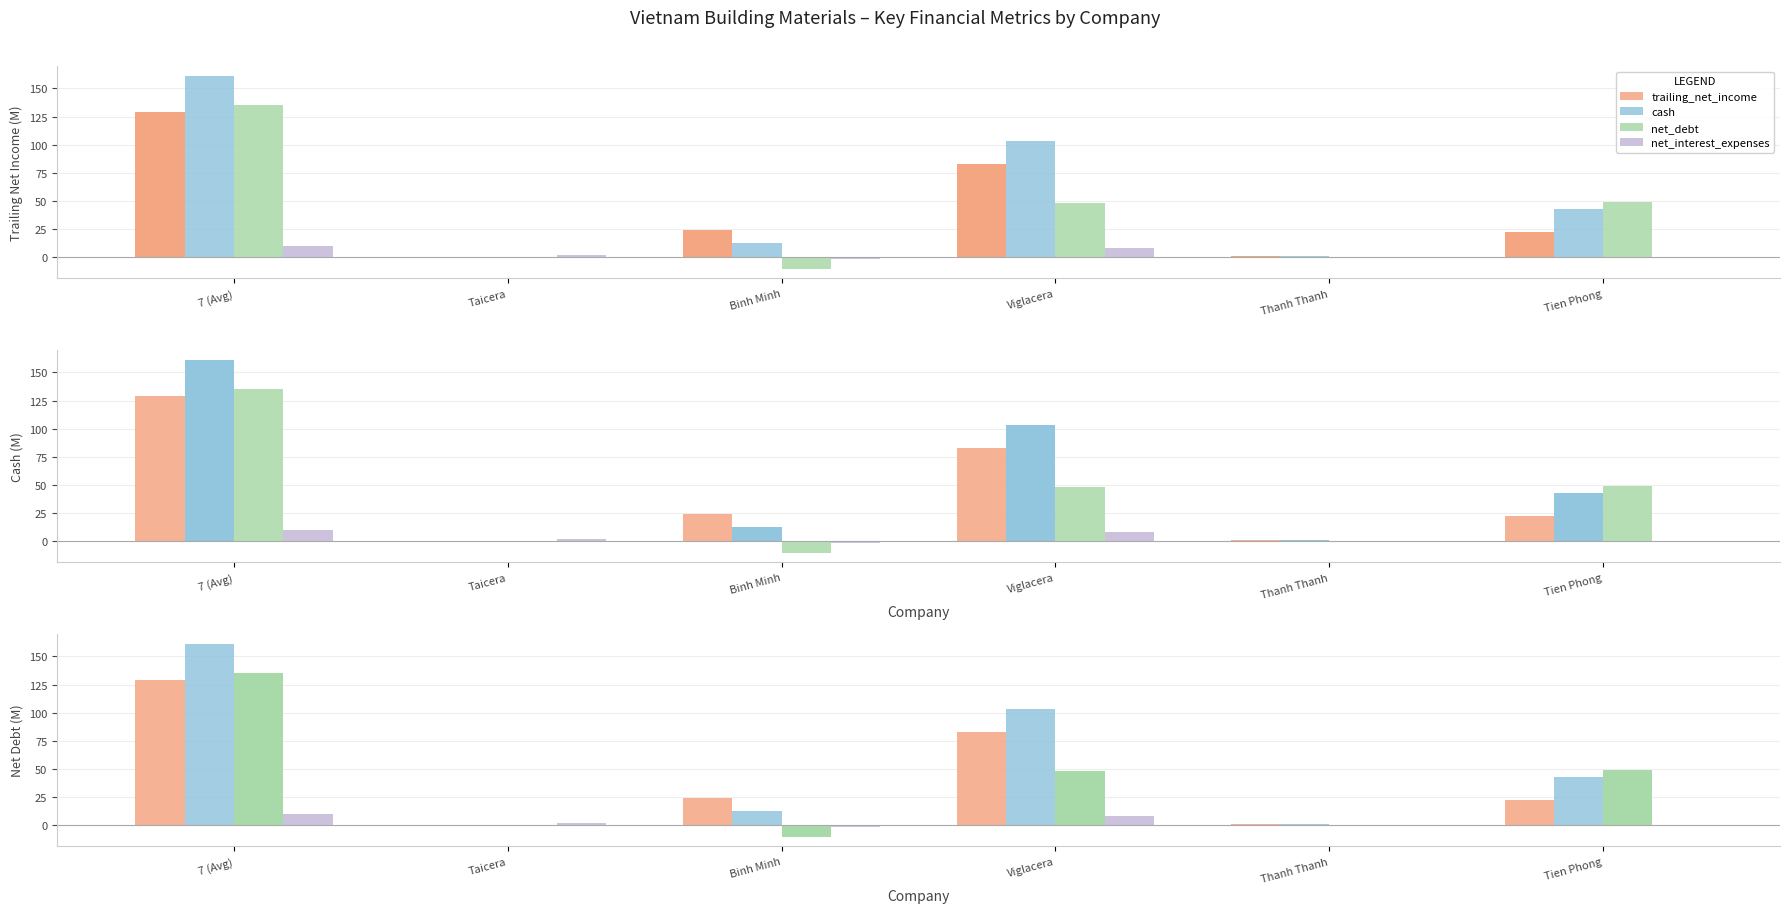

Reading left to right, list all the values displayed in this chart.

trailing_net_income: 128.7	-1.0	23.6	82.7	0.6	22.2
cash: 161.4	0.0	12.7	103.5	1.0	43.0
net_debt: 135.0	0.0	-10.4	48.0	-1.0	48.6
net_interest_expenses: 9.4	1.4	-2.0	7.5	-0.0	0.2